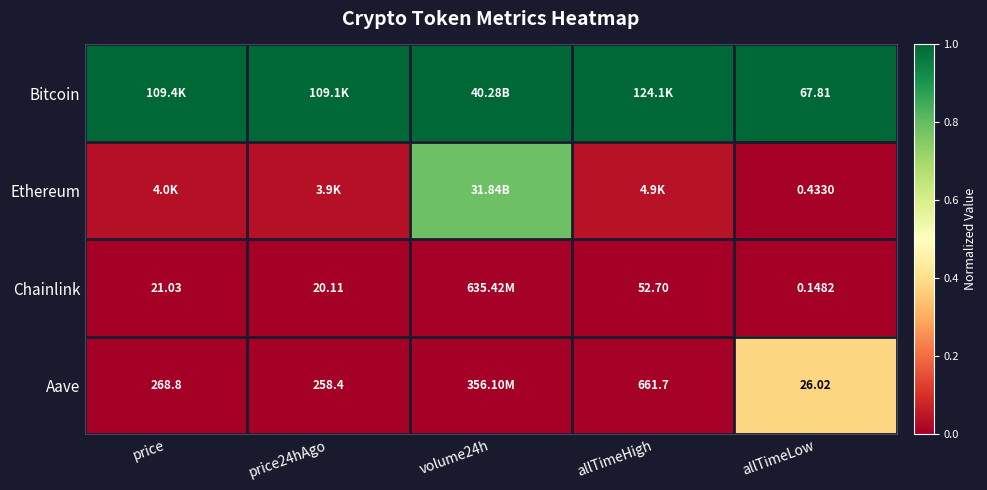

Is the value of Chainlink at allTimeLow greater than the value of Bitcoin at allTimeLow?

No